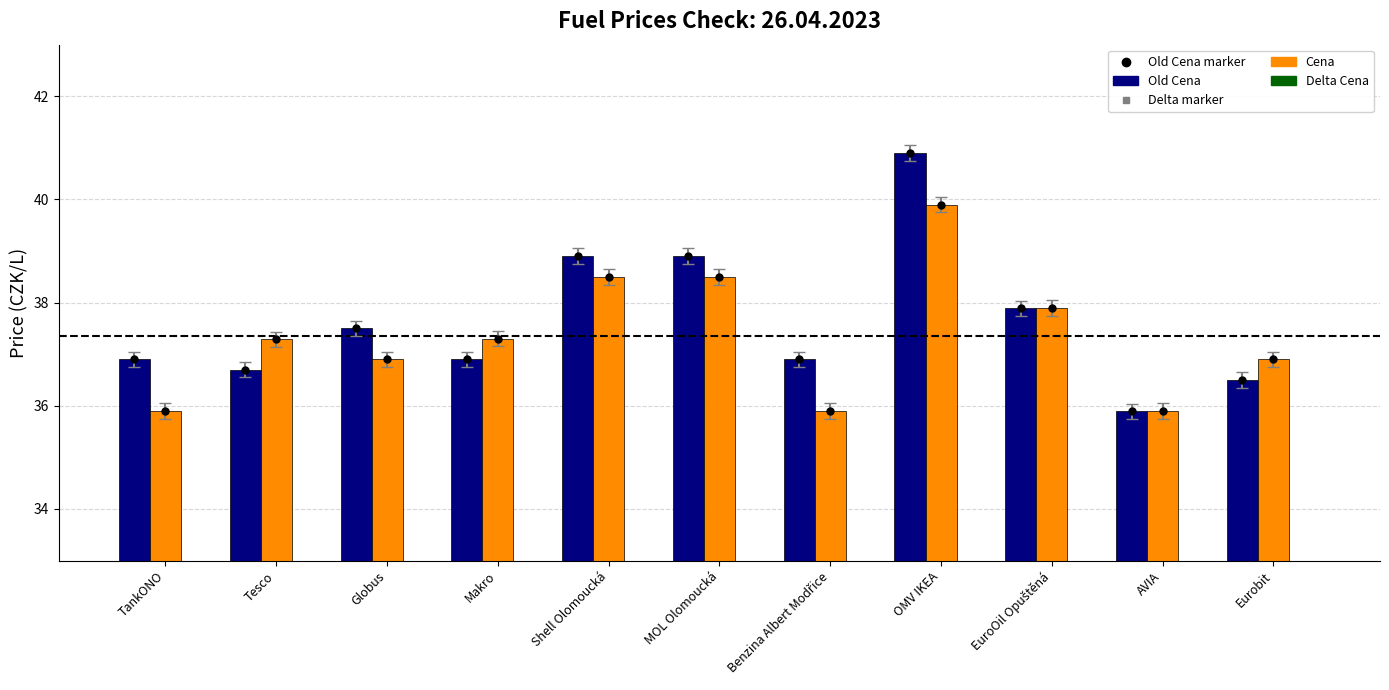

The value of Delta Cena at OMV IKEA is -1.0. True or false?

True